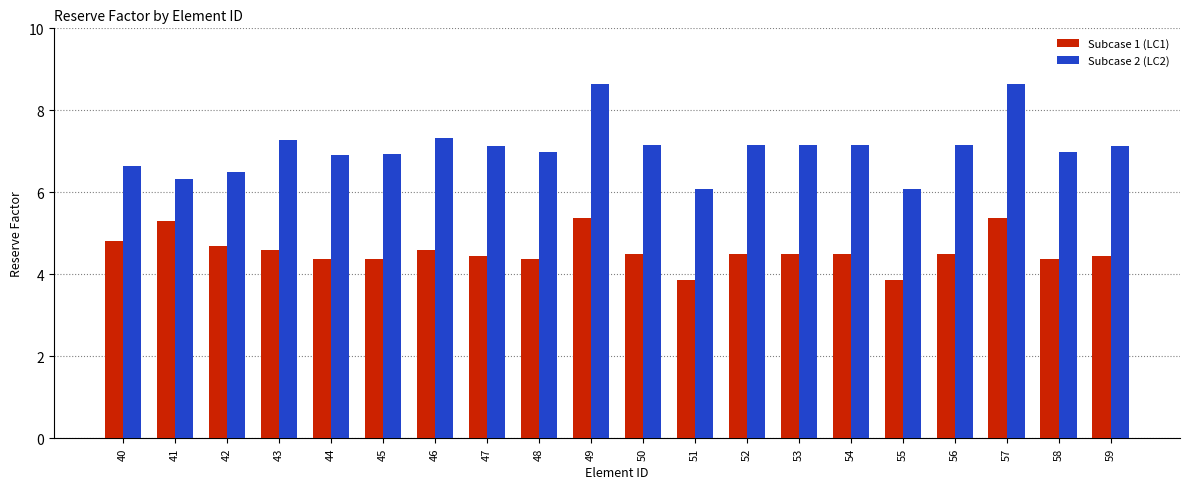

Reading left to right, what are all the values shown in this chart?

Subcase 1 (LC1): 4.8	5.3	4.7	4.6	4.4	4.4	4.6	4.4	4.4	5.4	4.5	3.9	4.5	4.5	4.5	3.9	4.5	5.4	4.4	4.4
Subcase 2 (LC2): 6.6	6.3	6.5	7.3	6.9	6.9	7.3	7.1	7.0	8.6	7.1	6.1	7.1	7.1	7.1	6.1	7.1	8.6	7.0	7.1